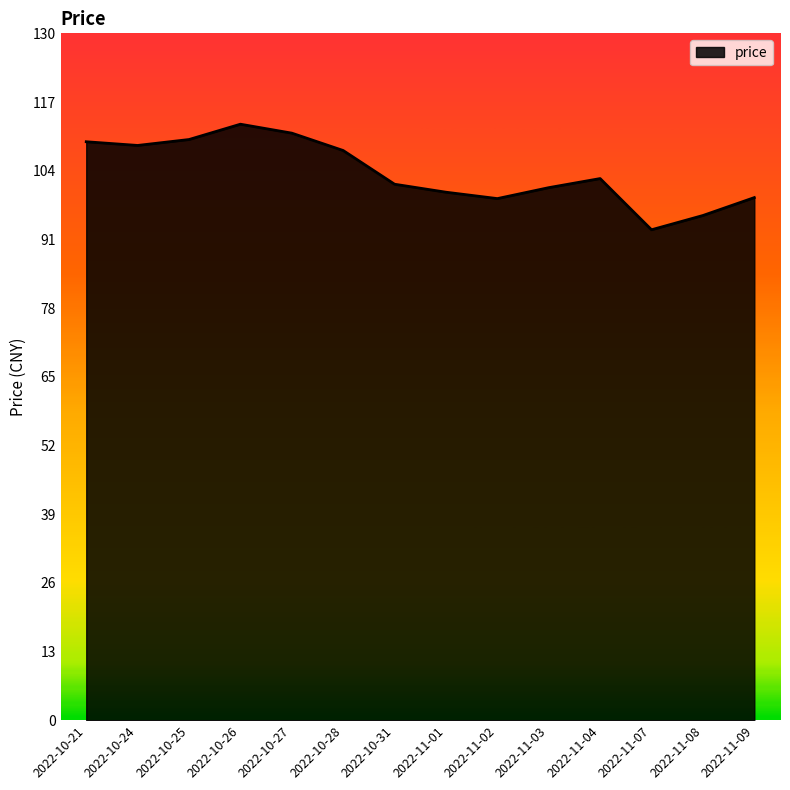

What is the smallest value displayed?

92.8